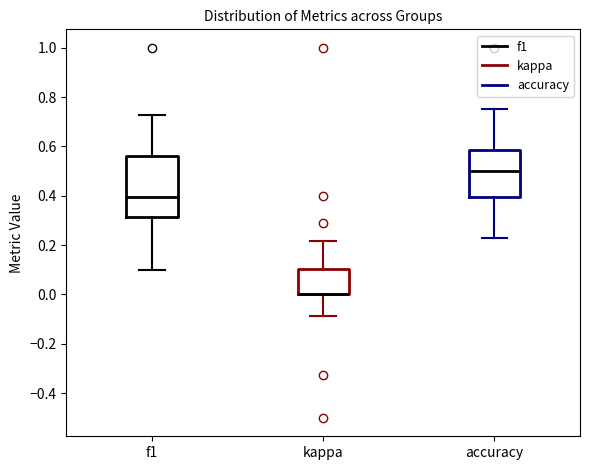

Comparing the boxes themselves (not the whiskers), which one is the tallest?

f1